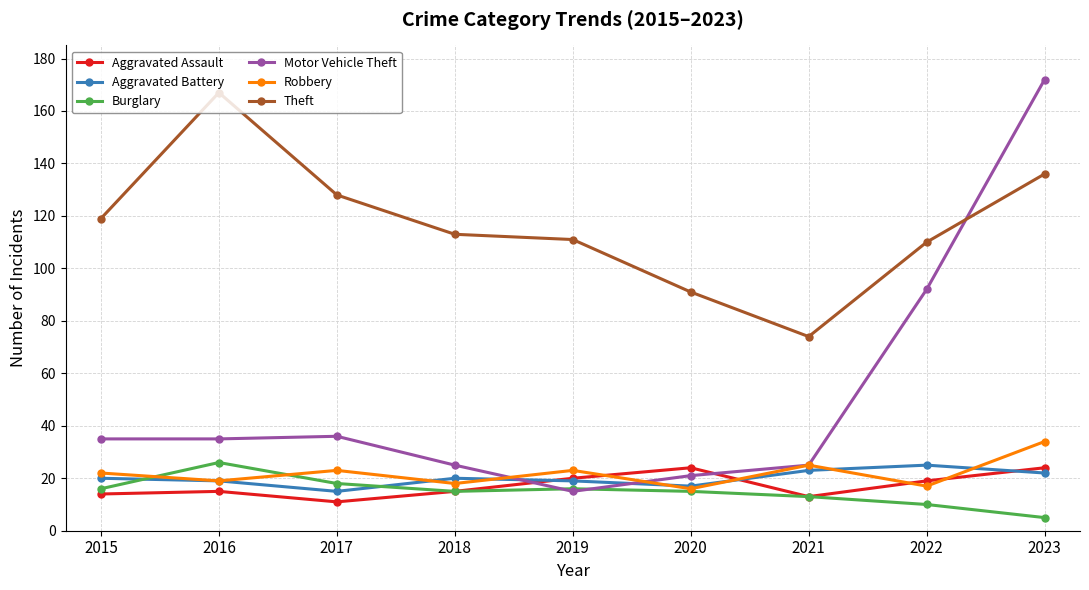

Is it true that Robbery equals 22 at 2015?

True